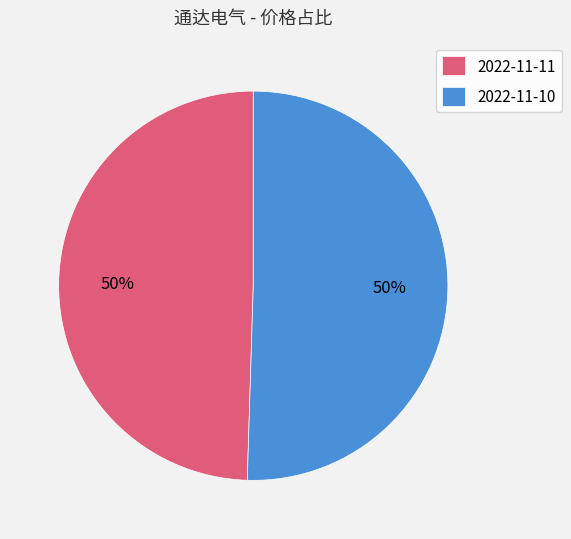

Approximately how many times larger is the value at 2022-11-10 compared to 2022-11-11?

1.0